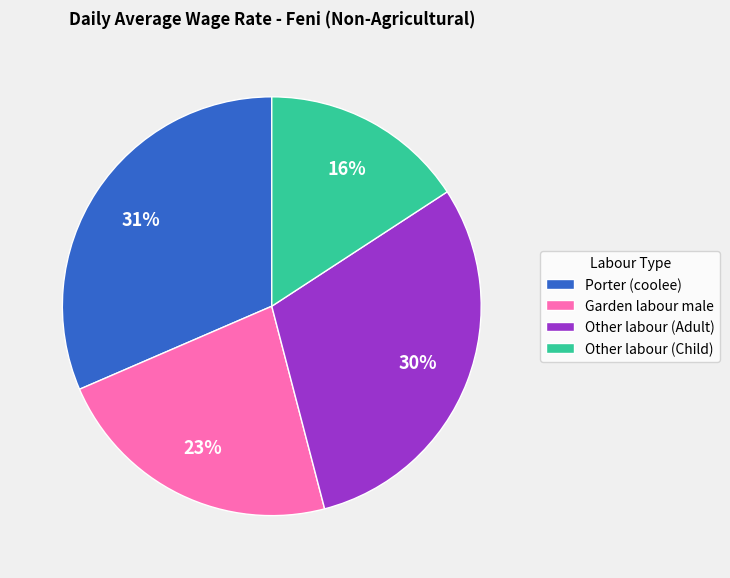

Which slice is the largest?

Porter (coolee)